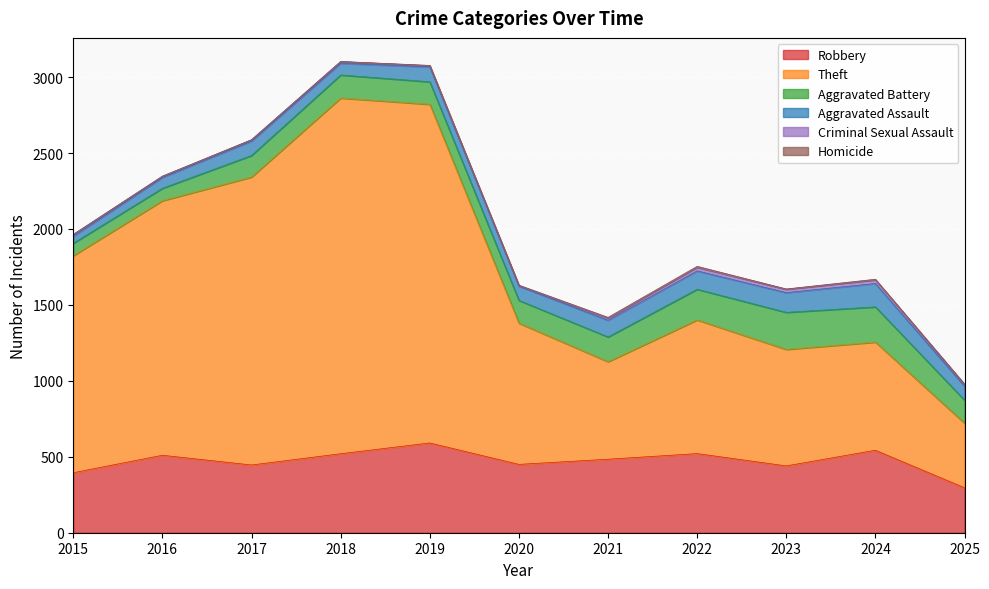

The value of Homicide at 2024 is 4. True or false?

True